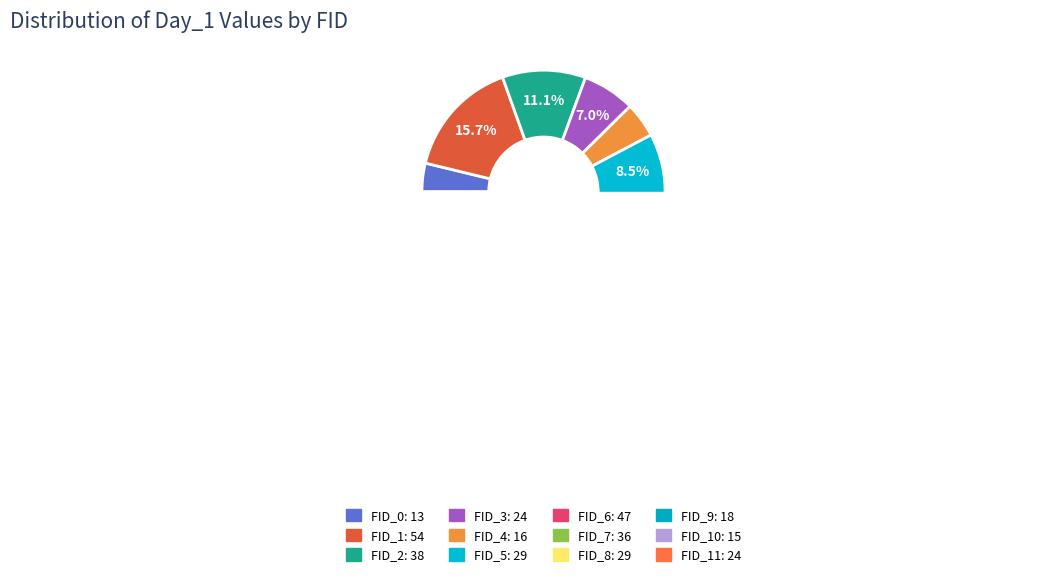

How many slices are in this pie chart?

12